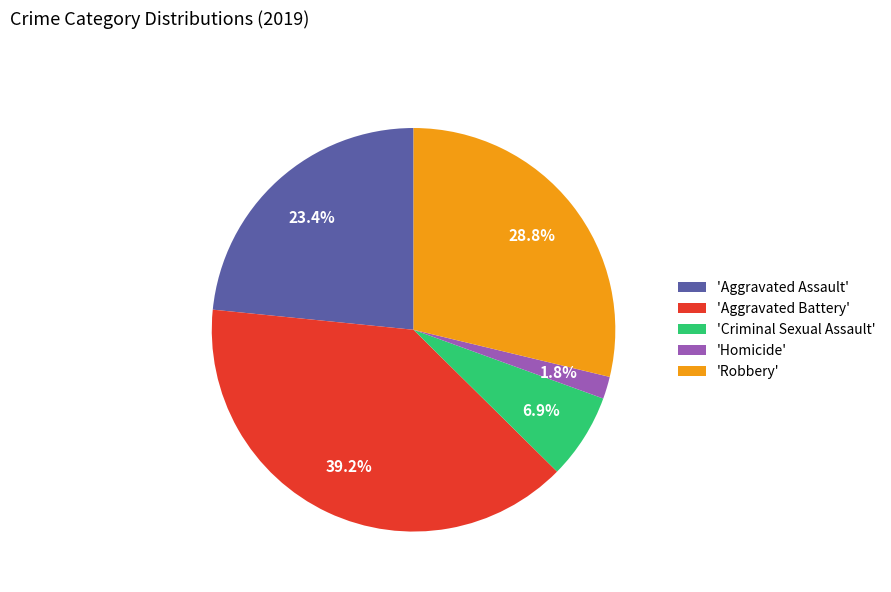

Does 'Robbery' represent more than half of the total?

No